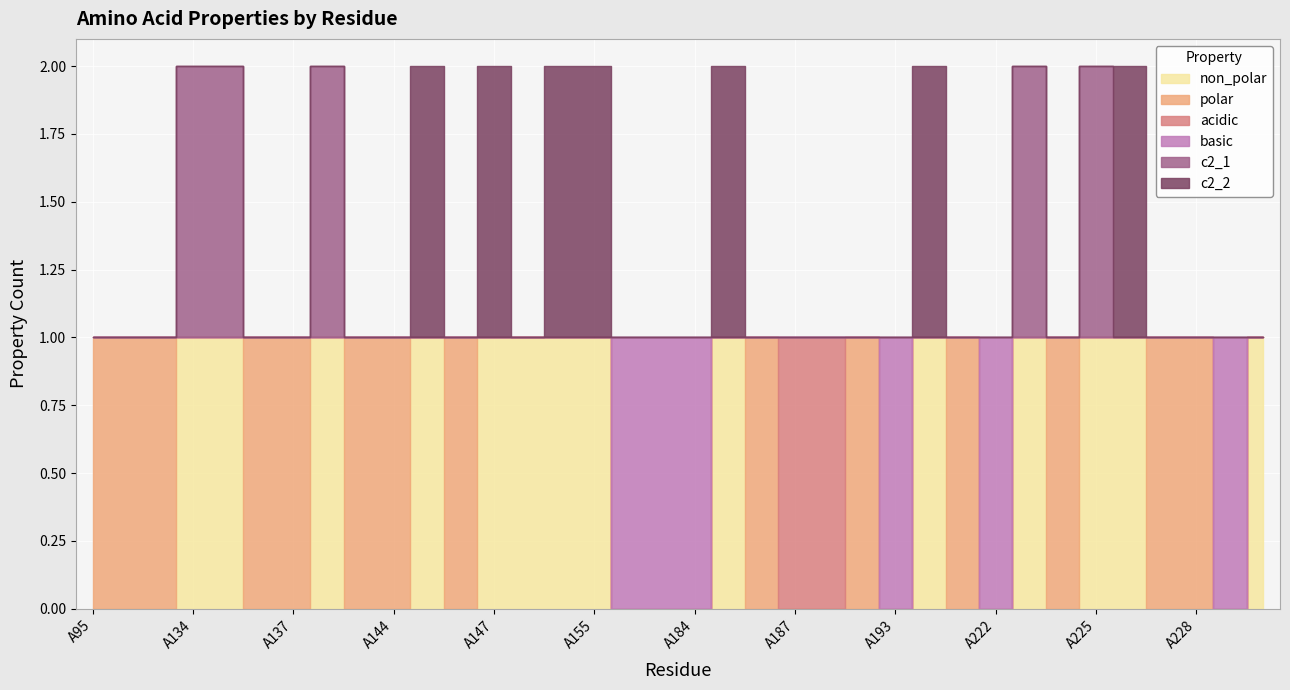

At which category is the sum across all series the highest?

A134